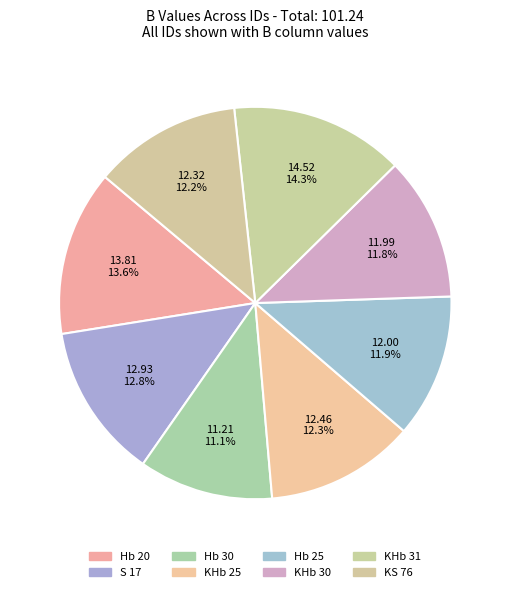

Is Hb 25 the majority of the pie?

No